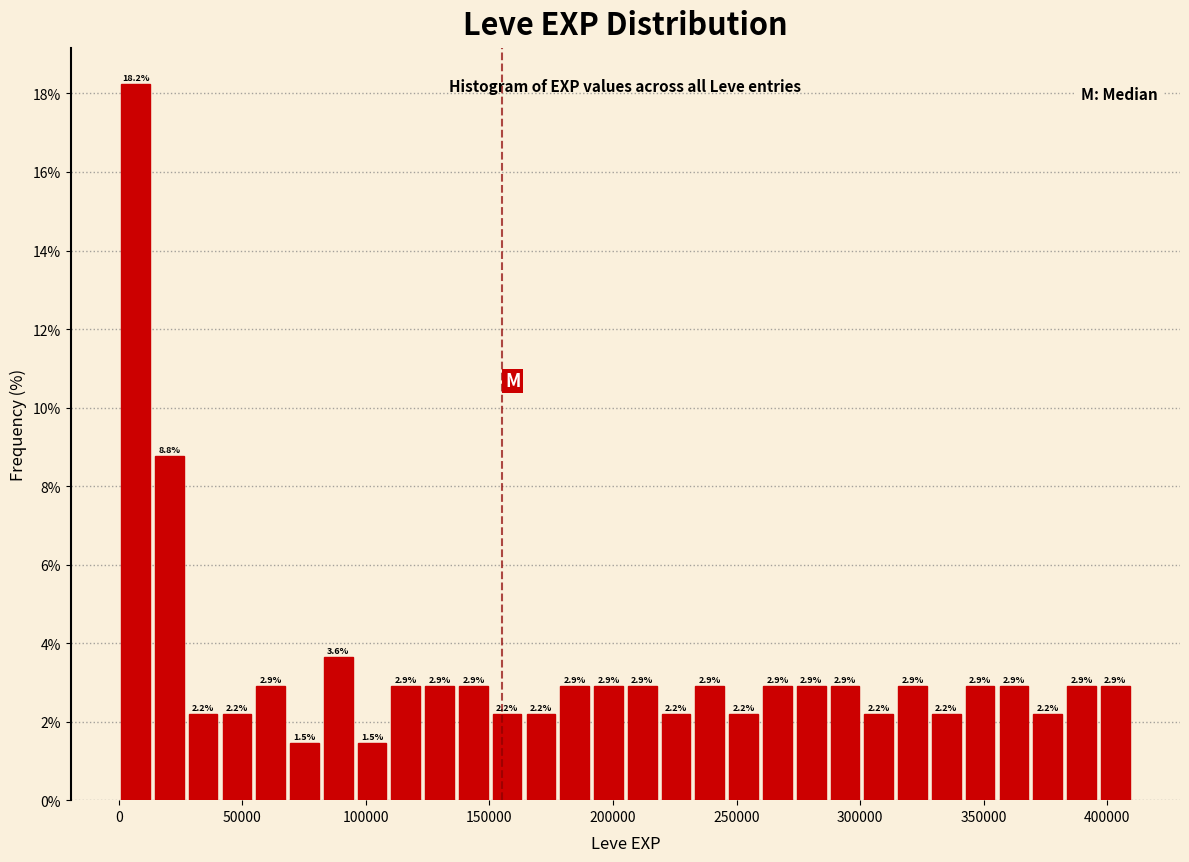

Read against the x-axis, roughly where is the centre of the tallest bar?

5000